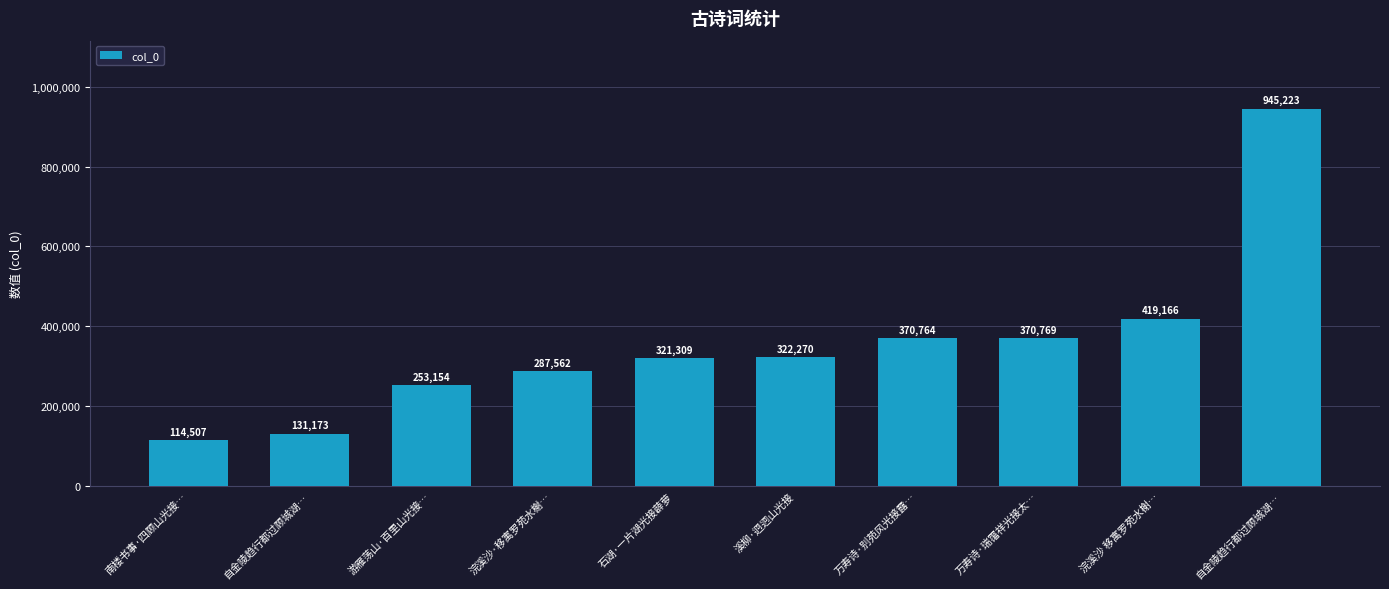

What is the label of the 3rd bar from the left?

游雁荡山·百里山光接…